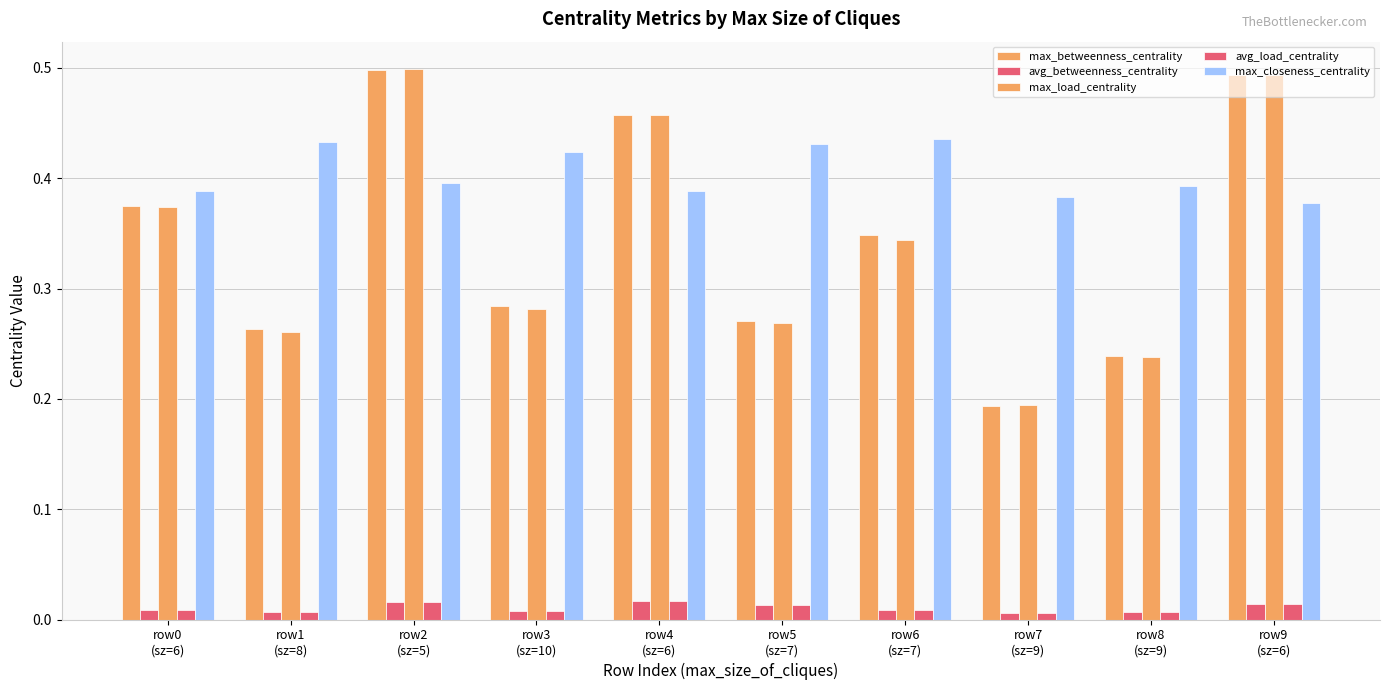

At how many categories does at least one series exceed 0?

10